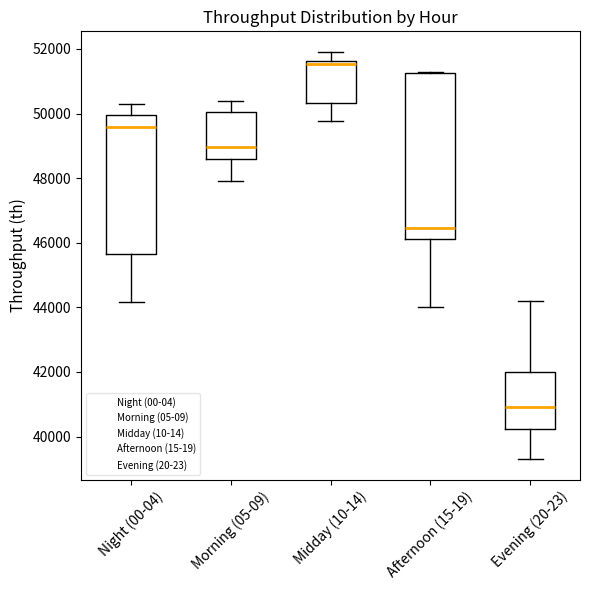

Reading left to right, transcribe this box plot: for each box, give where its median line is, the range the box spans, and where its two whiskers end, as read against the y-axis. The values are not printed on the chart, so give them approximately, as read against the axis.

Night (00-04): median 49600, box 45600 to 50000, whiskers 44200 to 50200
Morning (05-09): median 49000, box 48600 to 50000, whiskers 48000 to 50400
Midday (10-14): median 51600 (just below the box's upper edge), box 50400 to 51600, whiskers 49800 to 52000
Afternoon (15-19): median 46400, box 46200 to 51200, whiskers 44000 to 51200
Evening (20-23): median 41000, box 40200 to 42000, whiskers 39200 to 44200